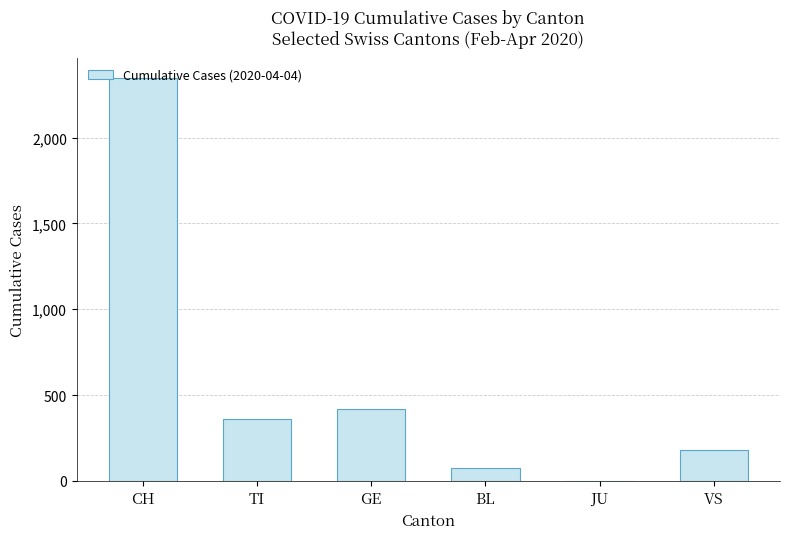

Between BL and VS, which is larger?

VS